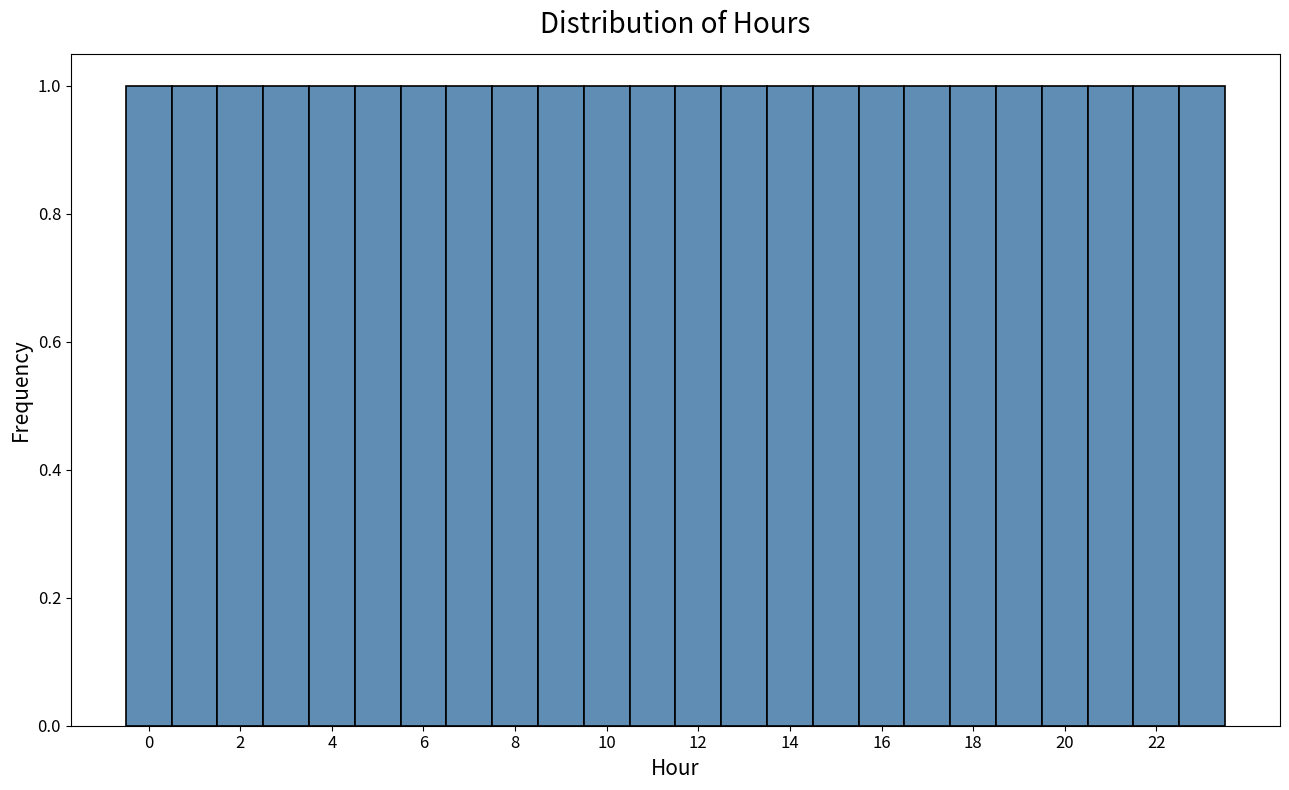

Reading left to right, transcribe this chart: for each bar, give the range it covers on the x-axis and its height. Neither the bar edges nor the heights are printed on the chart, so give them approximately, as read against the axes.

-0.5 to 0.5: 1
0.5 to 1.5: 1
1.5 to 2.5: 1
2.5 to 3.5: 1
3.5 to 4.5: 1
4.5 to 5.5: 1
5.5 to 6.5: 1
6.5 to 7.5: 1
7.5 to 8.5: 1
8.5 to 9.5: 1
9.5 to 10.5: 1
10.5 to 11.5: 1
11.5 to 12.5: 1
12.5 to 13.5: 1
13.5 to 14.5: 1
14.5 to 15.5: 1
15.5 to 16.5: 1
16.5 to 17.5: 1
17.5 to 18.5: 1
18.5 to 19.5: 1
19.5 to 20.5: 1
20.5 to 21.5: 1
21.5 to 22.5: 1
22.5 to 23.5: 1